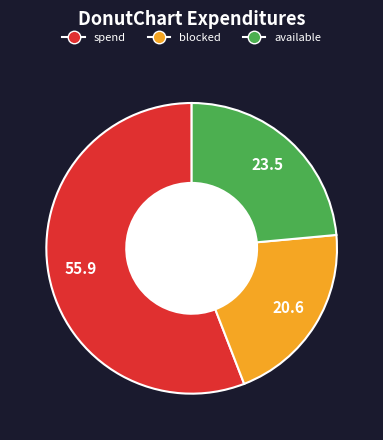

Does any single category account for the majority?

Yes